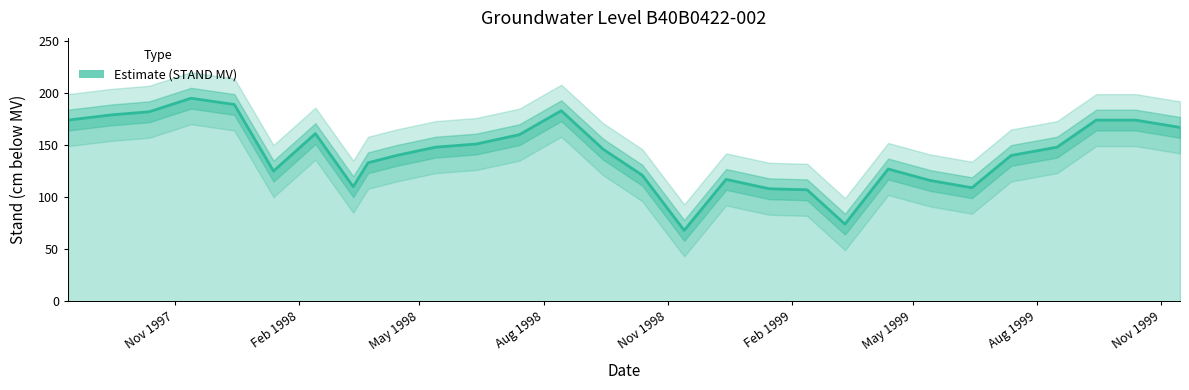

Reading left to right, list all the values displayed in this chart.

1997/08/14=174	1997/09/15=179	1997/10/13=182	1997/11/13=195	1997/12/15=189	1998/01/13=125	1998/02/13=161	1998/03/13=110	1998/03/24=133	1998/04/14=140	1998/05/13=148	1998/06/12=151	1998/07/14=160	1998/08/14=183	1998/09/14=146	1998/10/13=121	1998/11/13=68	1998/12/14=117	1999/01/15=108	1999/02/12=107	1999/03/12=74	1999/04/13=127	1999/05/14=116	1999/06/14=109	1999/07/13=140	1999/08/16=148	1999/09/14=174	1999/10/13=174	1999/11/15=167